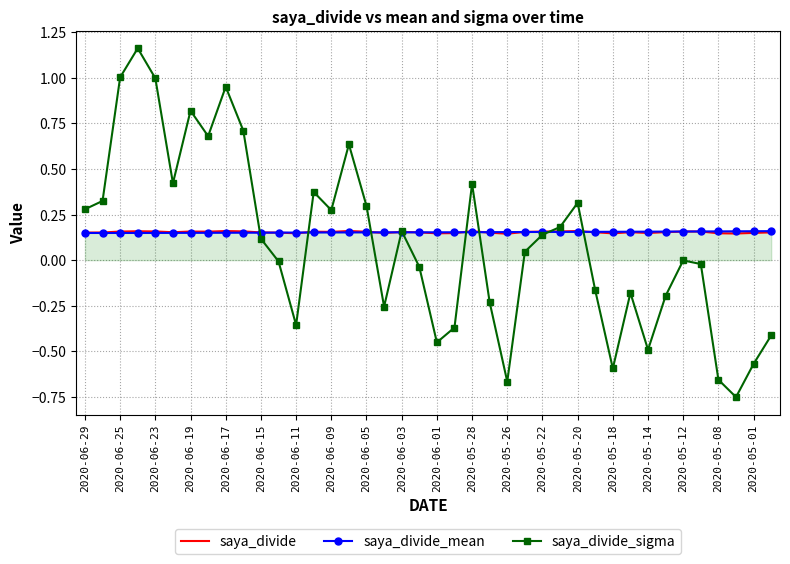

What are all the series names shown in the legend?

saya_divide, saya_divide_mean, saya_divide_sigma